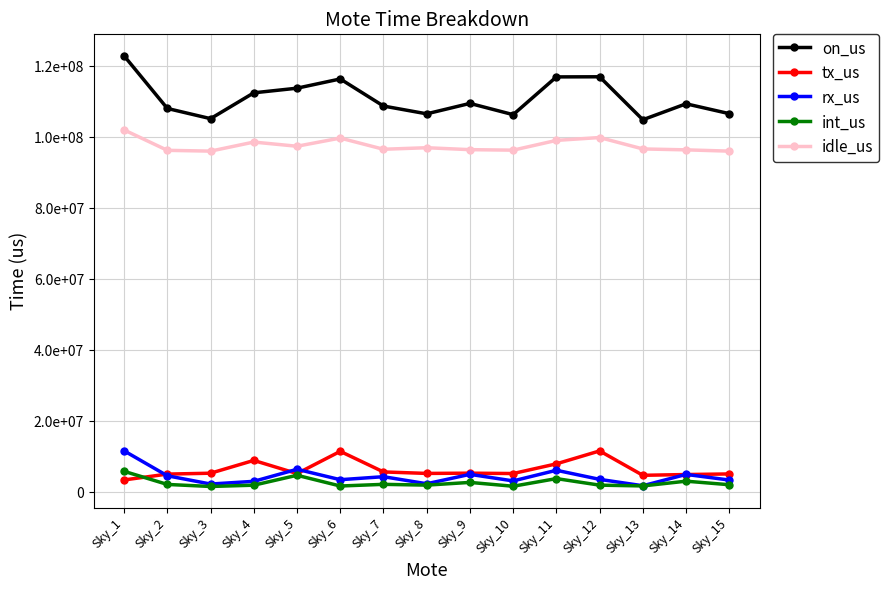

Does the chart have visible grid lines?

Yes